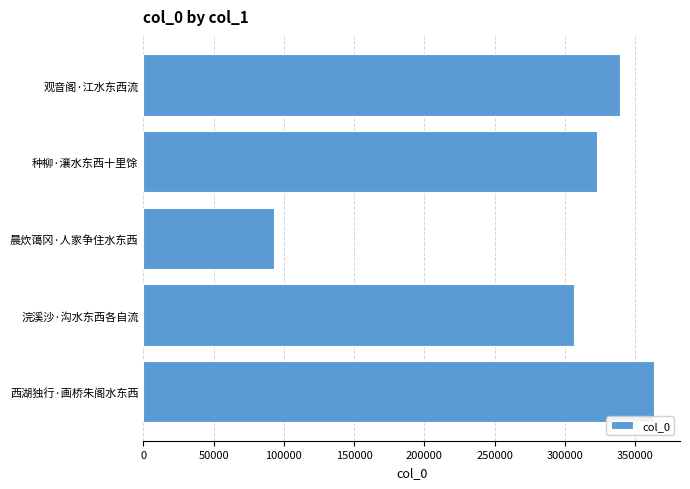

What is the sum of all values?

1426252